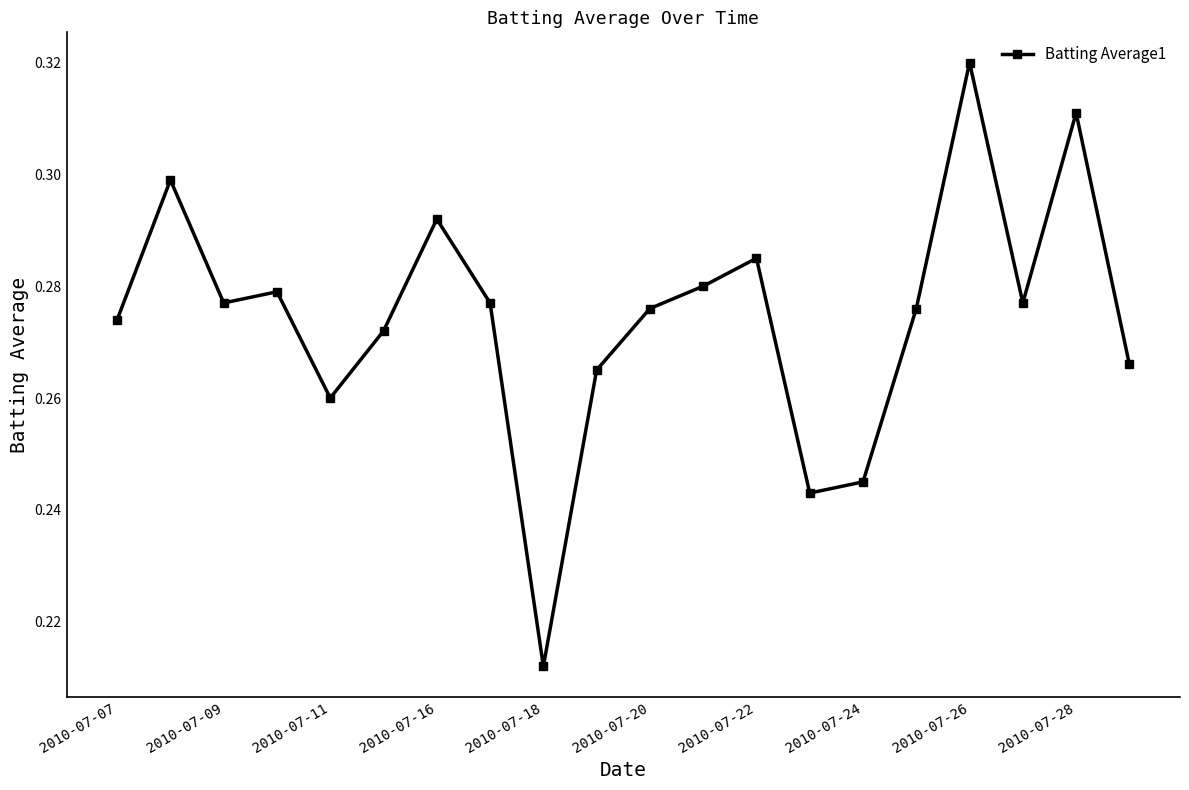

Count the values in the range 0 to 1.

20